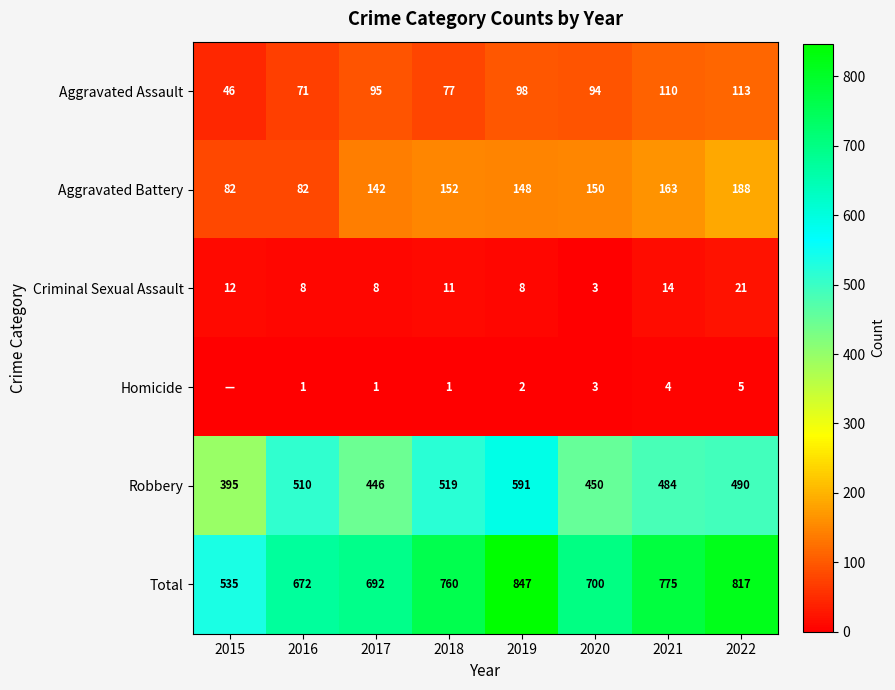

The value of Total at 2019 is 847. True or false?

True